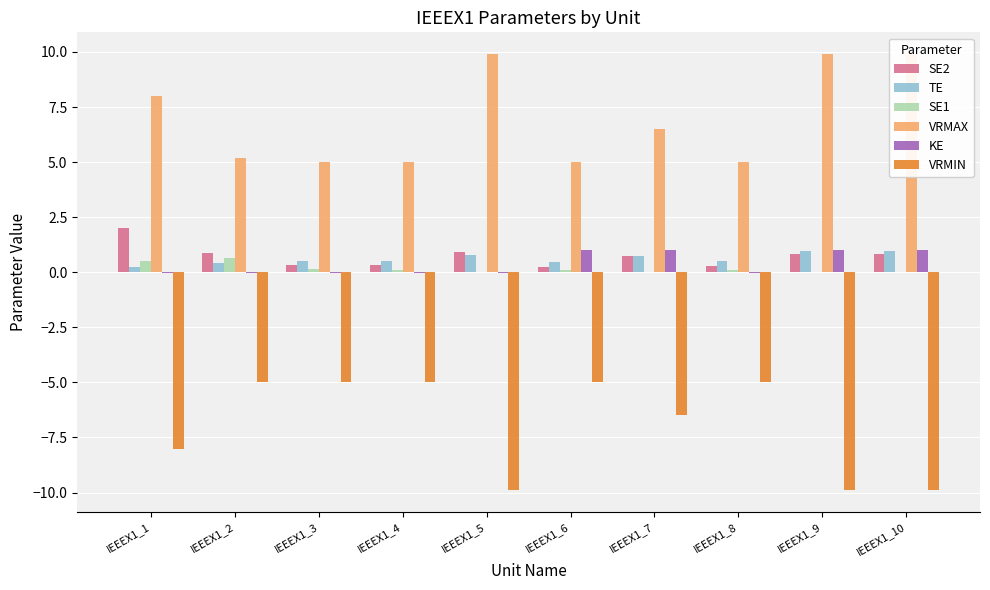

Is it true that SE1 equals 0.1 at IEEEX1_8?

False